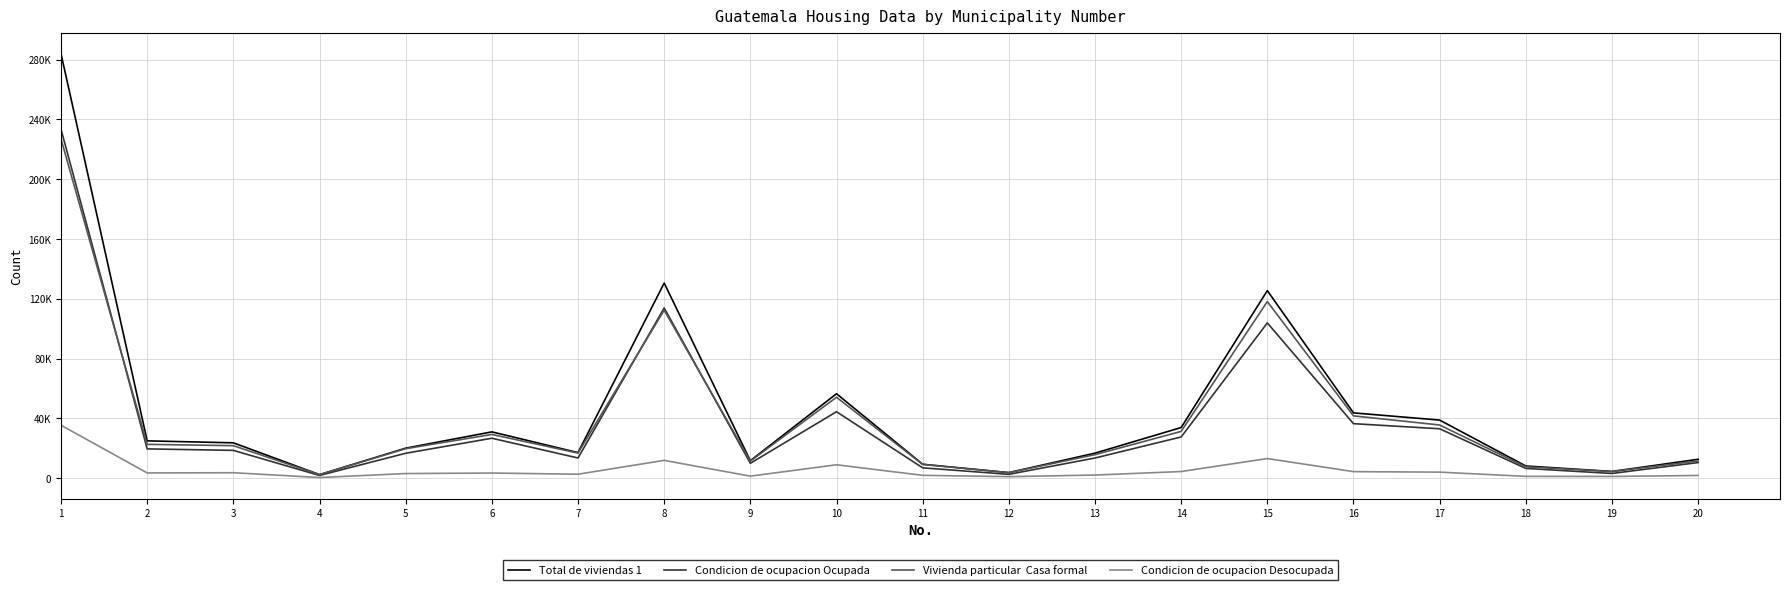

Reading right to left, transcribe all the data shown in this chart.

Total de viviendas 1: 20=12679	19=4532	18=8190	17=38889	16=43710	15=125493	14=33910	13=16775	12=3757	11=9362	10=56518	9=11747	8=130545	7=17140	6=31007	5=20107	4=2411	3=23683	2=24997	1=283886
Condicion de ocupacion Ocupada: 20=10482	19=3196	18=6557	17=33079	16=36496	15=103888	14=27597	13=13529	12=2599	11=6950	10=44478	9=9982	8=113858	7=13542	6=26745	5=16699	4=1845	3=18630	2=19621	1=233359
Vivienda particular  Casa formal: 20=11511	19=4472	18=7617	17=35612	16=41699	15=118167	14=31318	13=15774	12=3723	11=9210	10=54170	9=11416	8=112451	7=16835	6=29292	5=19753	4=2386	3=21785	2=22654	1=226906
Condicion de ocupacion Desocupada: 20=1837	19=1189	18=1249	17=4074	16=4413	15=13161	14=4487	13=2126	12=1057	11=1927	10=8993	9=1392	8=11945	7=2685	6=3465	5=3132	4=466	3=3678	2=3543	1=35433